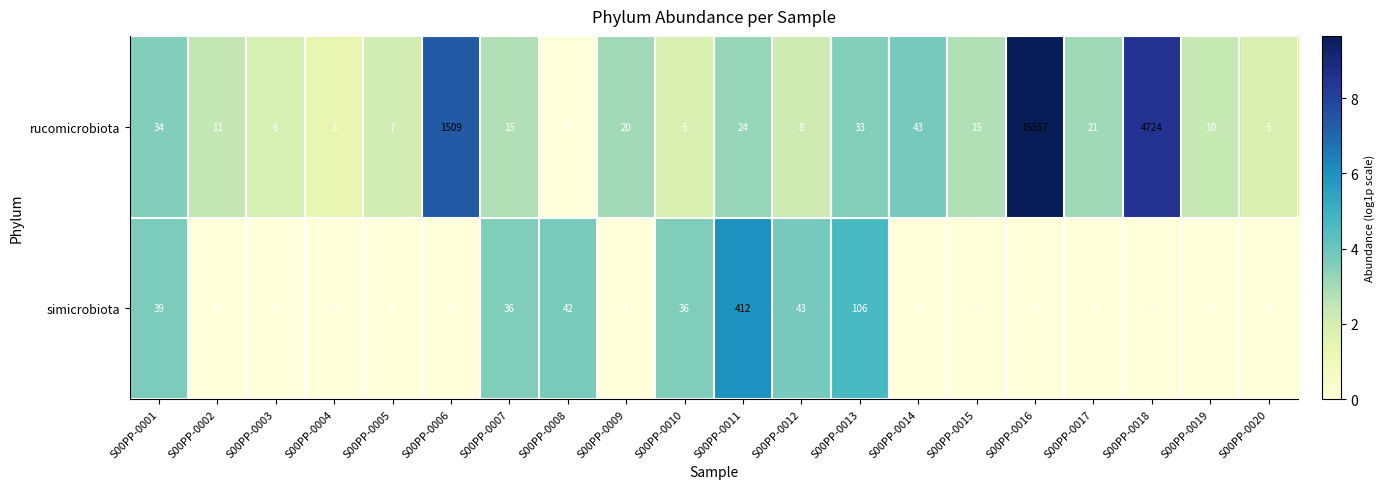

Rank the series at S00PP-0018 from highest to lowest value.

rucomicrobiota, simicrobiota